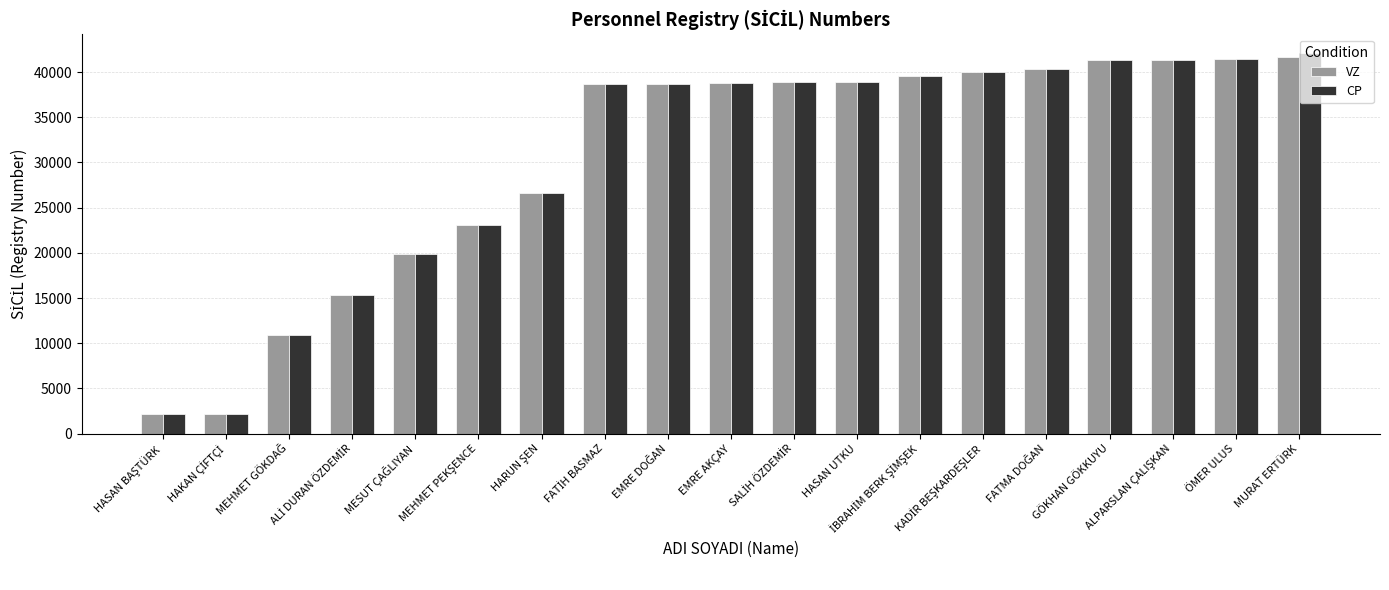

Are the bars horizontal?

No